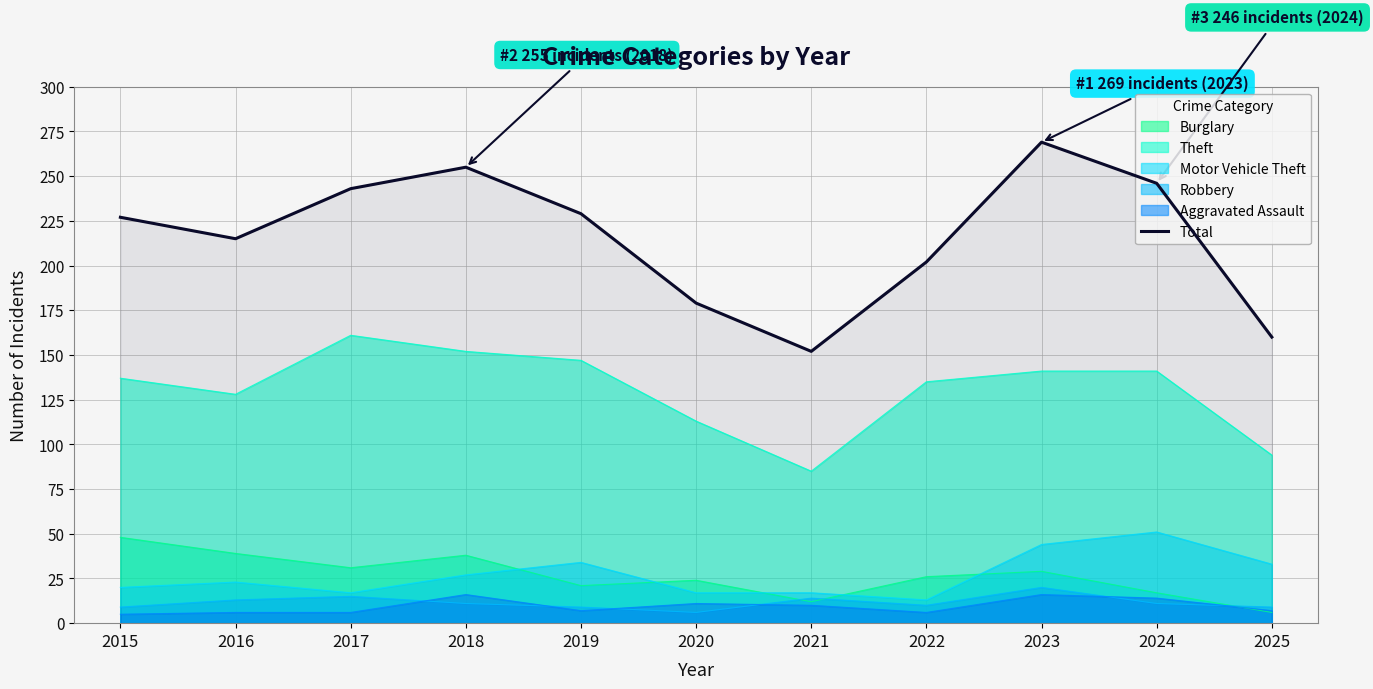

How many points are lower than both their immediate neighbors (excluding endpoints)?

2